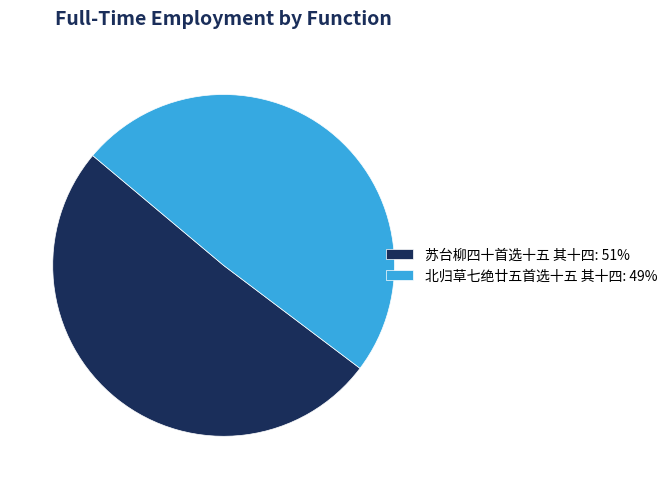

Between 北归草七绝廿五首选十五 其十四 and 苏台柳四十首选十五 其十四, which is larger?

苏台柳四十首选十五 其十四